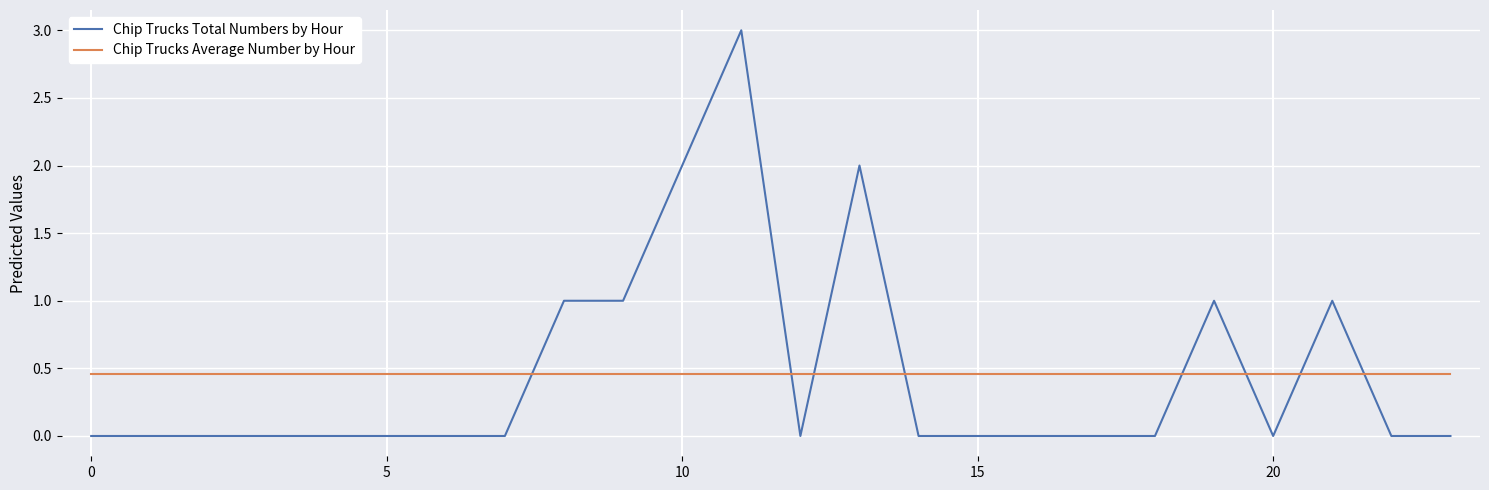

Which series has the largest range (max minus min)?

Chip Trucks Total Numbers by Hour